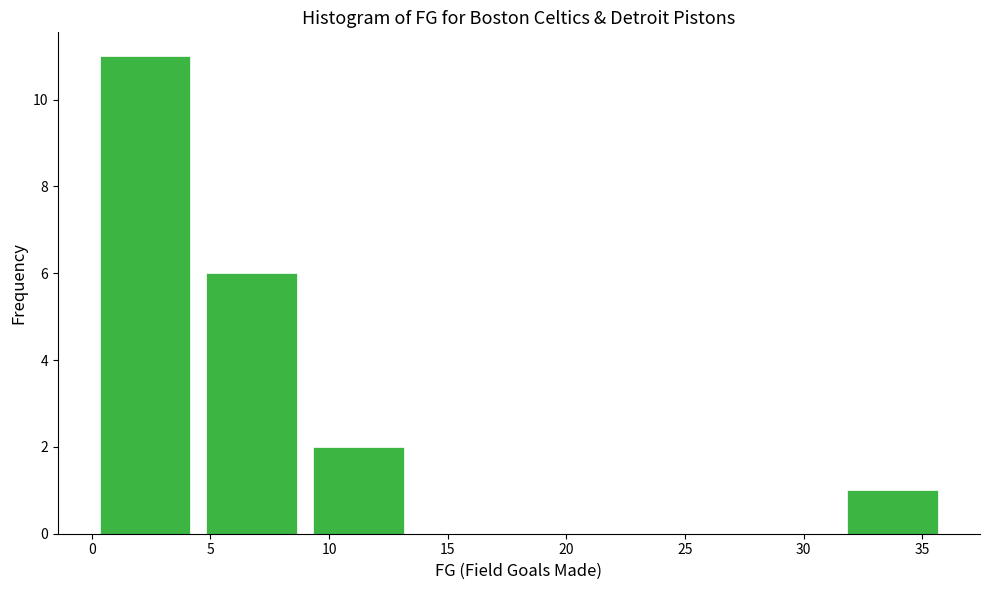

Over which range of the x-axis is the bar tallest?

0.0 to 4.5